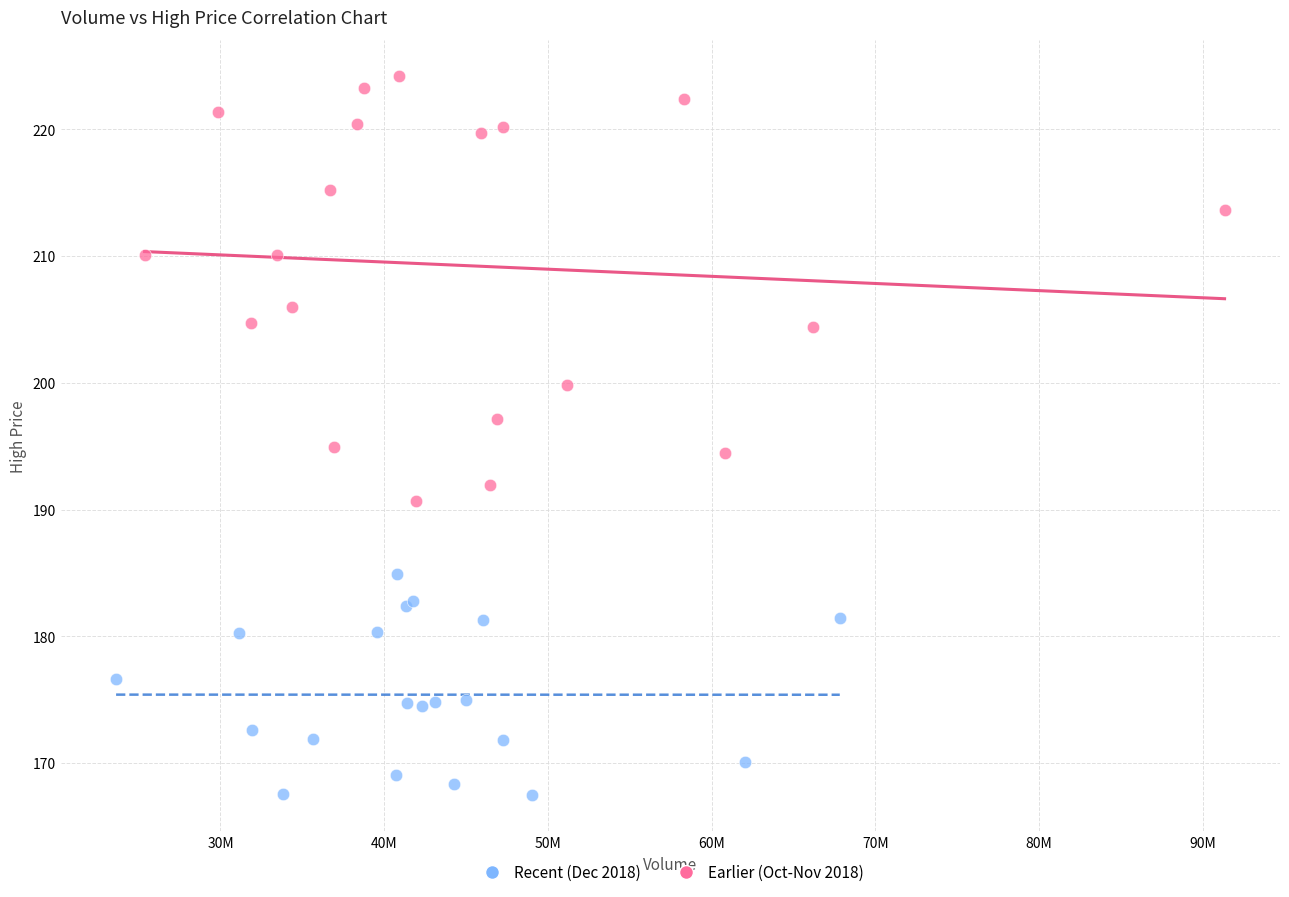

Which series contains the lowest Y value?

Recent (Dec 2018)